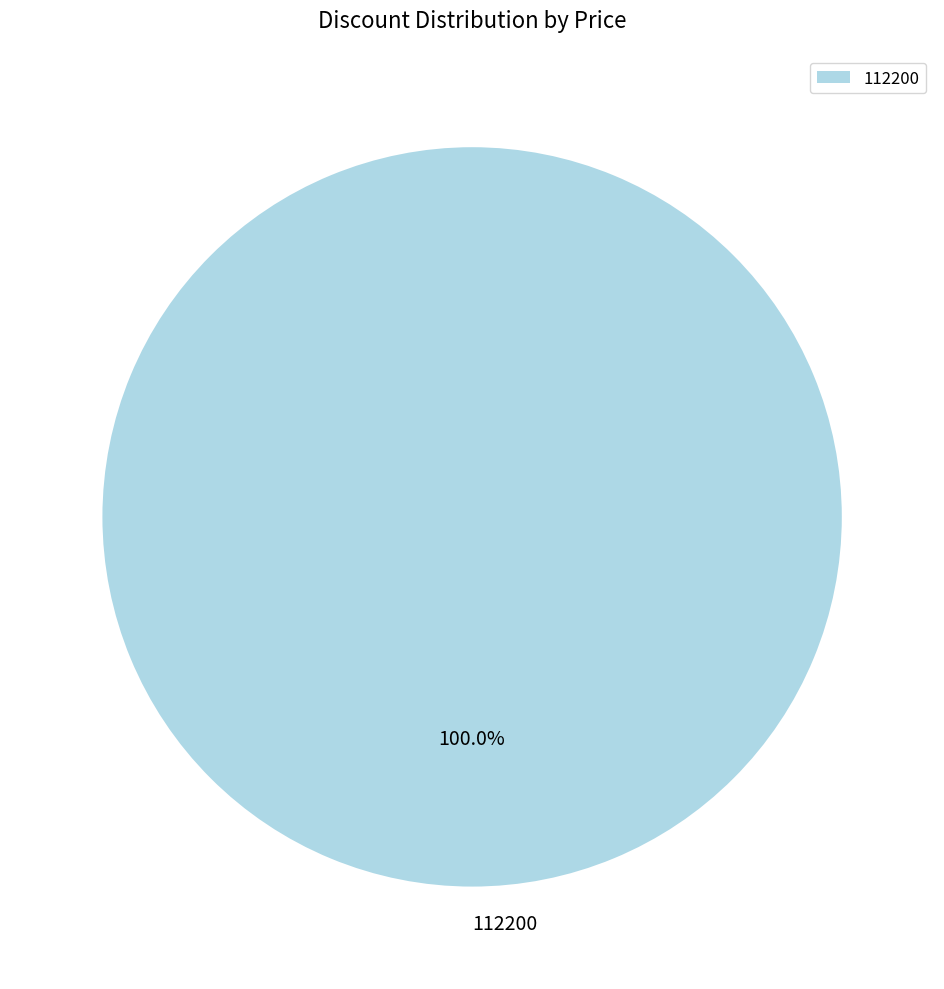

Which slice represents more than half of the pie?

112200